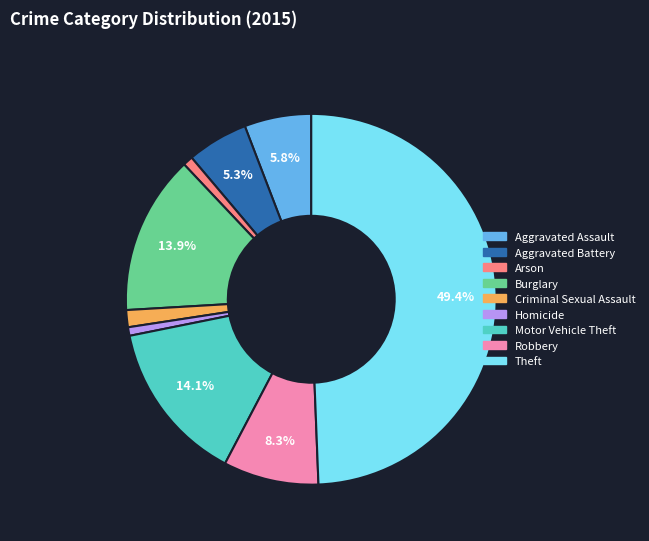

Count the number of slices in the pie.

9